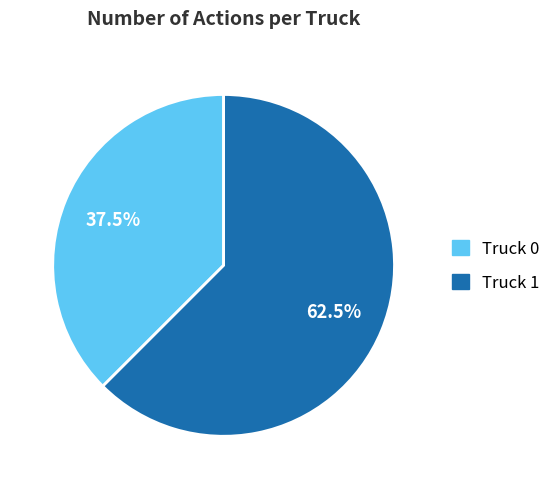

Is the sum of Truck 0 and Truck 1 greater than half?

Yes